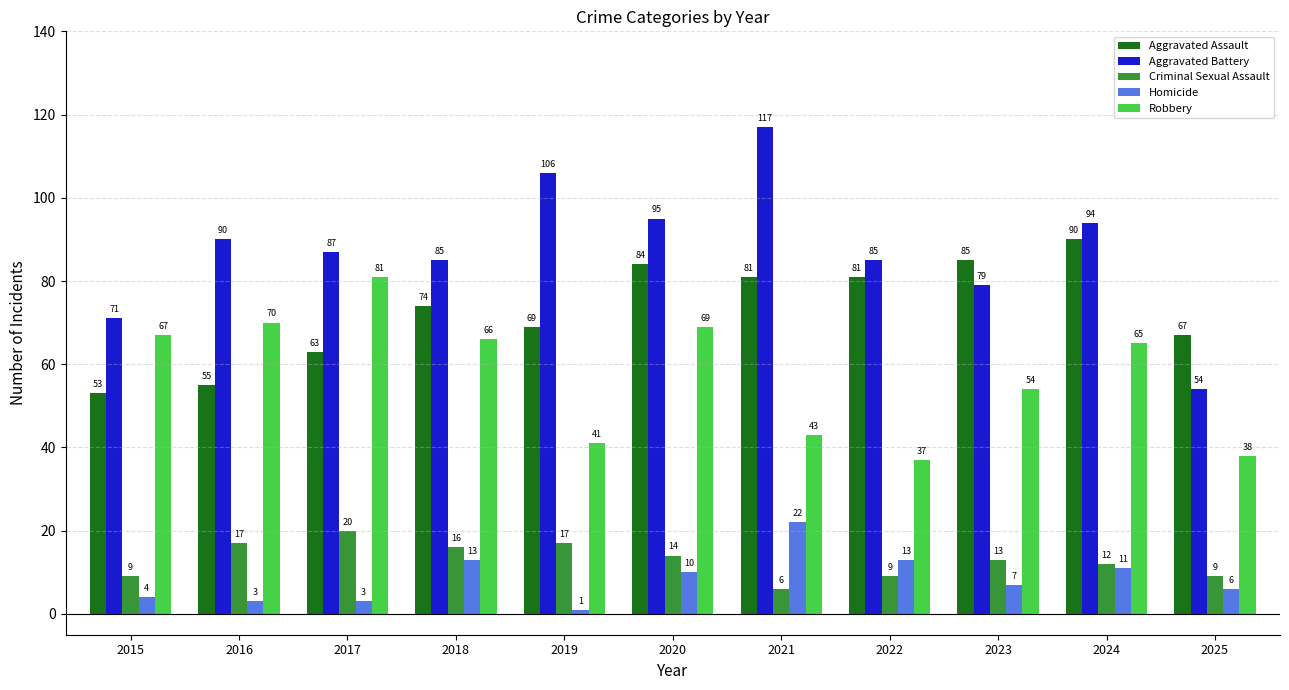

Is the value of Homicide at 2017 greater than the value of Criminal Sexual Assault at 2021?

No